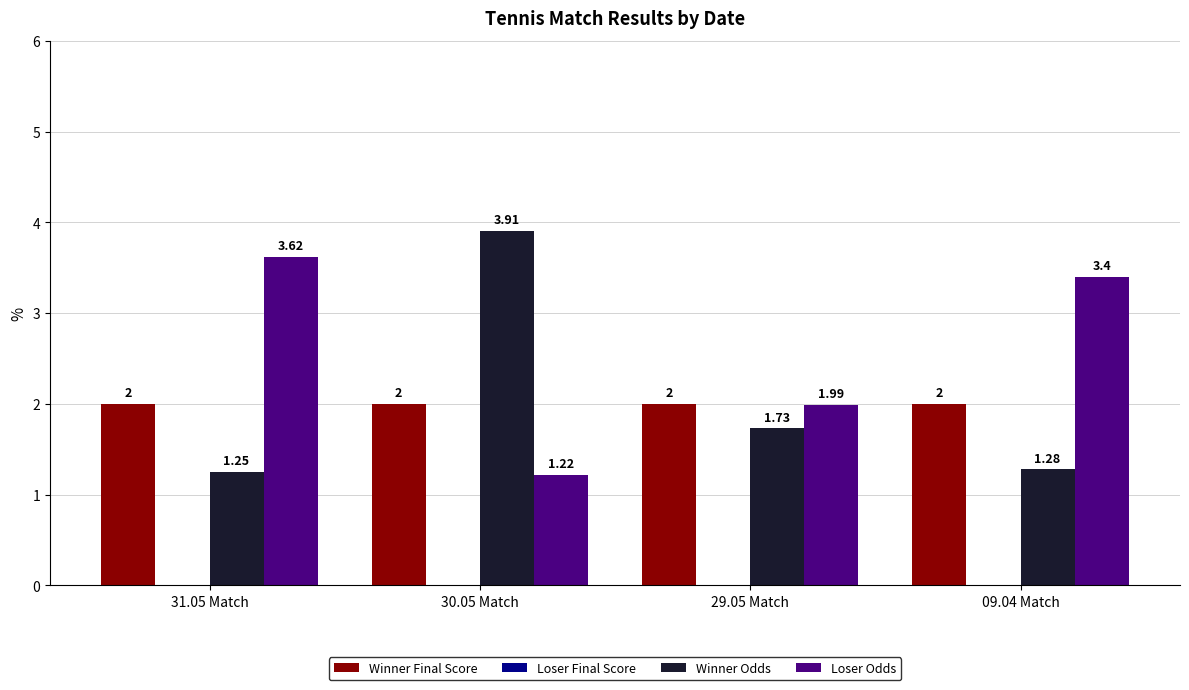

What is the maximum value shown in the chart?

3.9